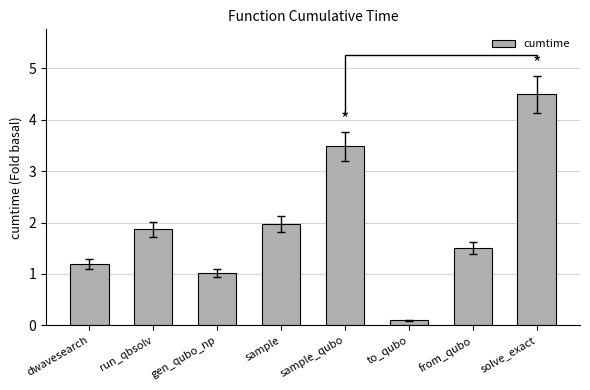

At which category does the chart reach its peak across all series?

solve_exact